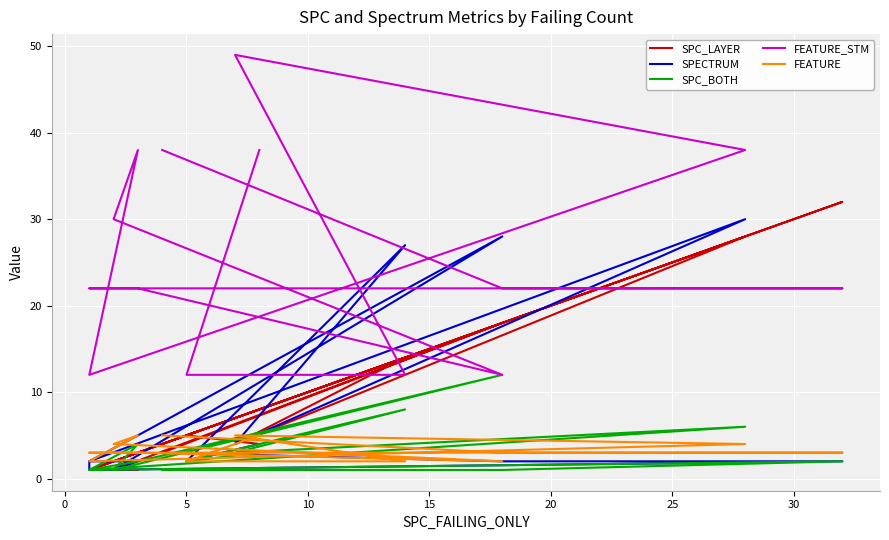

Which series has the largest total across all categories?

FEATURE_STM